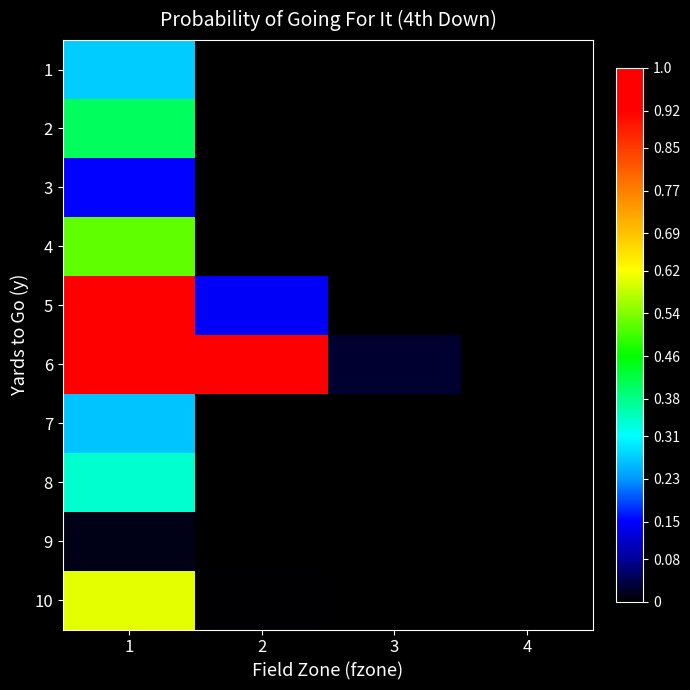

At which category is the sum across all series the highest?

1